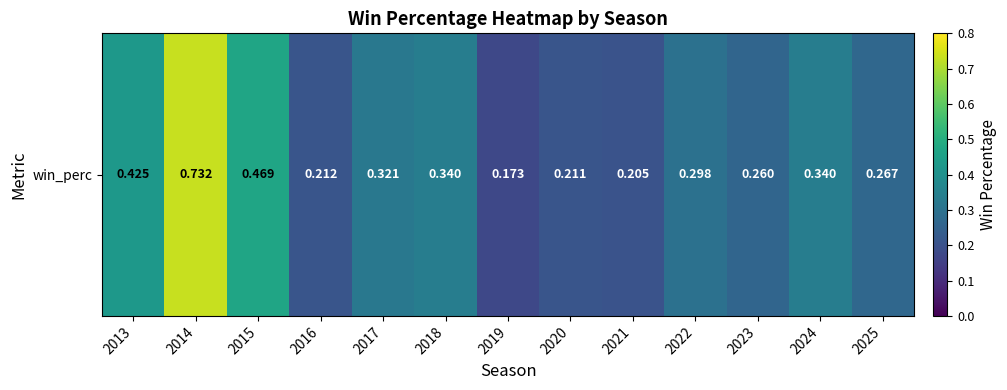

The chart shows a value of 0.4 at 2023. True or false?

False